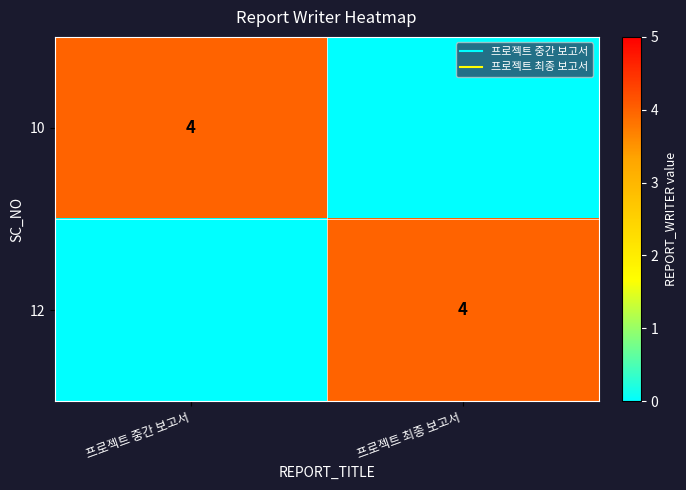

At 프로젝트 최종 보고서, list the series in order from largest to smallest.

12, 10